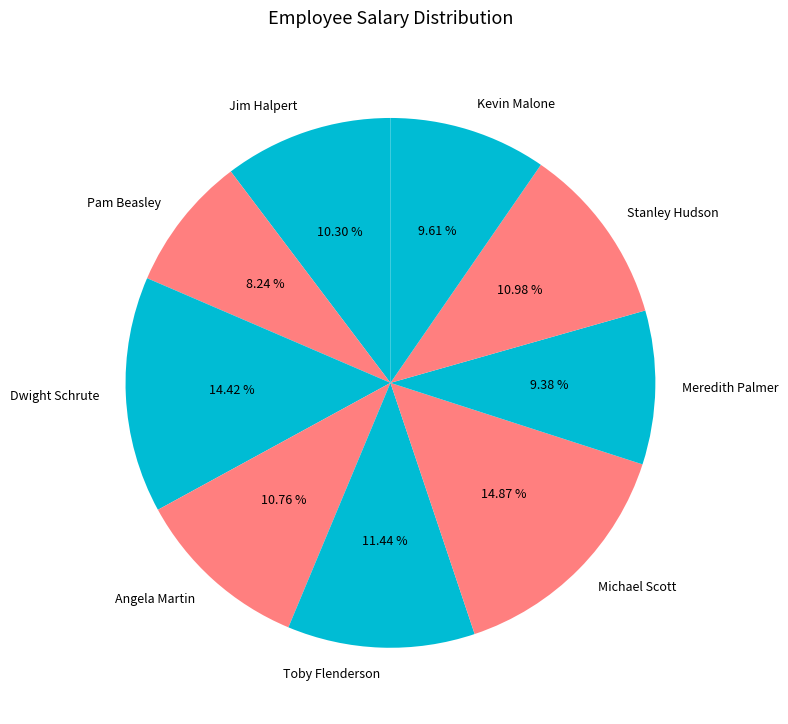

Which category has the smallest portion of the pie?

Pam Beasley